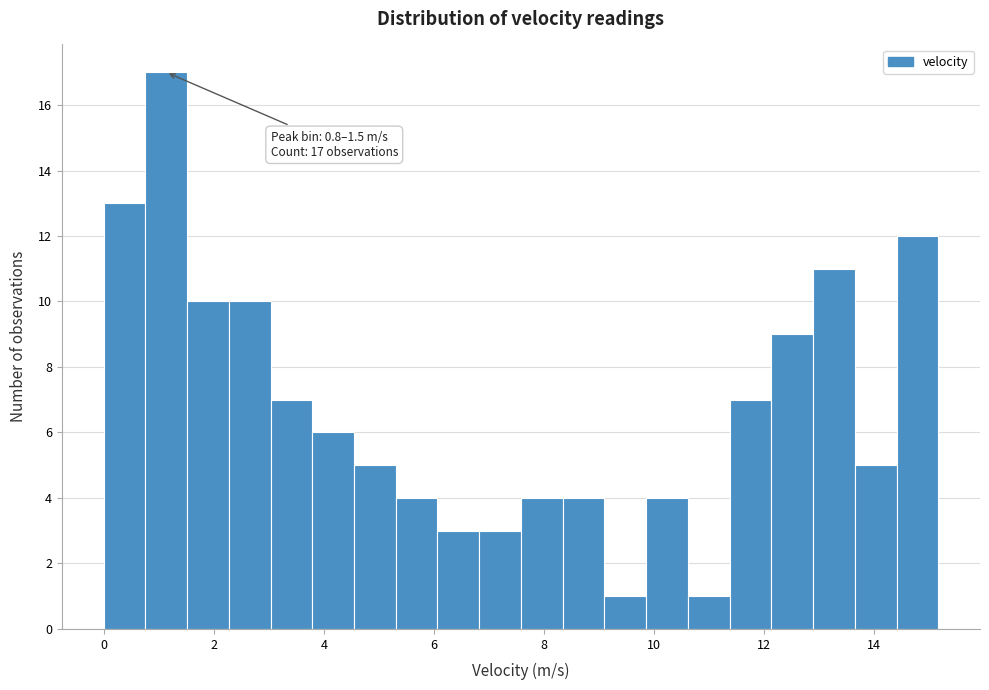

Around what value on the x-axis is the tallest bar? Give the approximate position of its centre, as read against the axis.

1.2